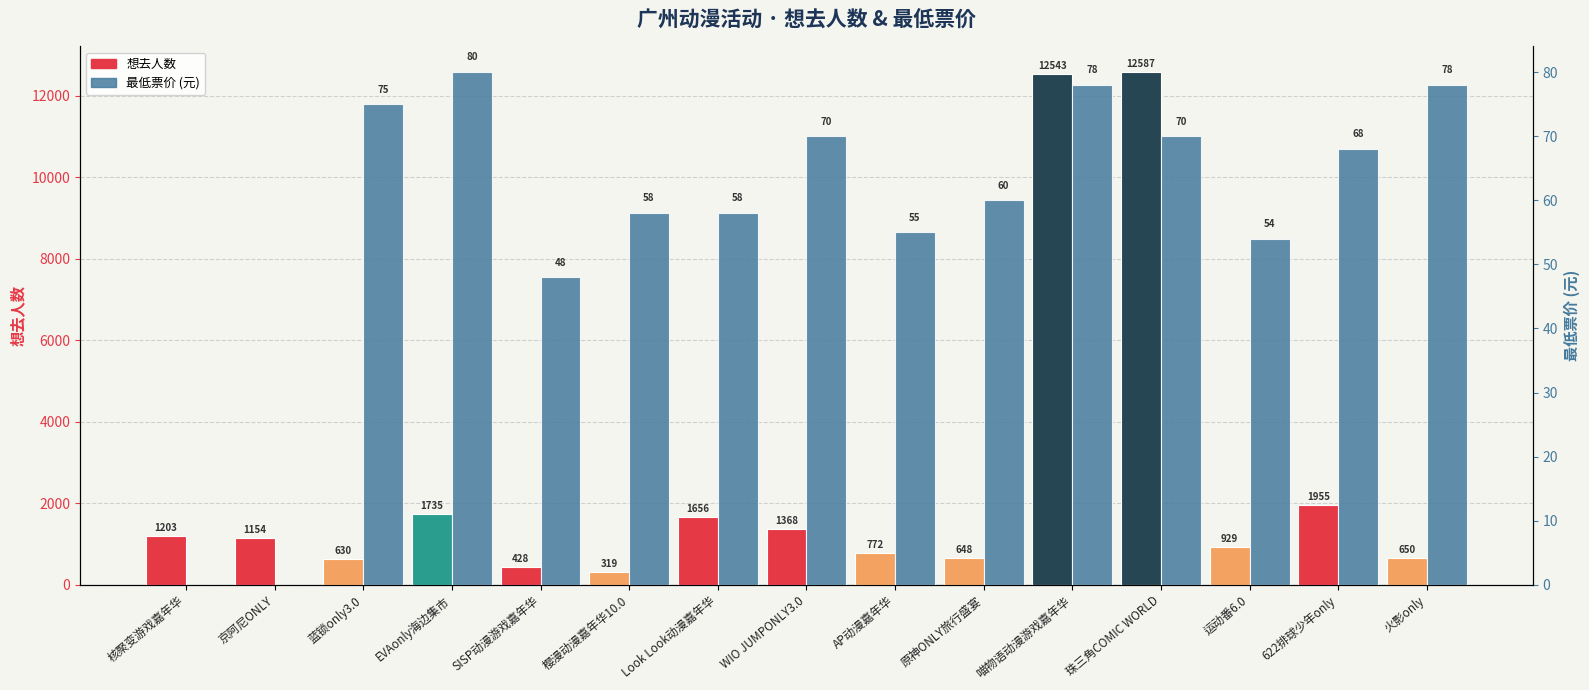

List the series in order of their overall mean, highest first.

想去人数, 最低票价 (元)